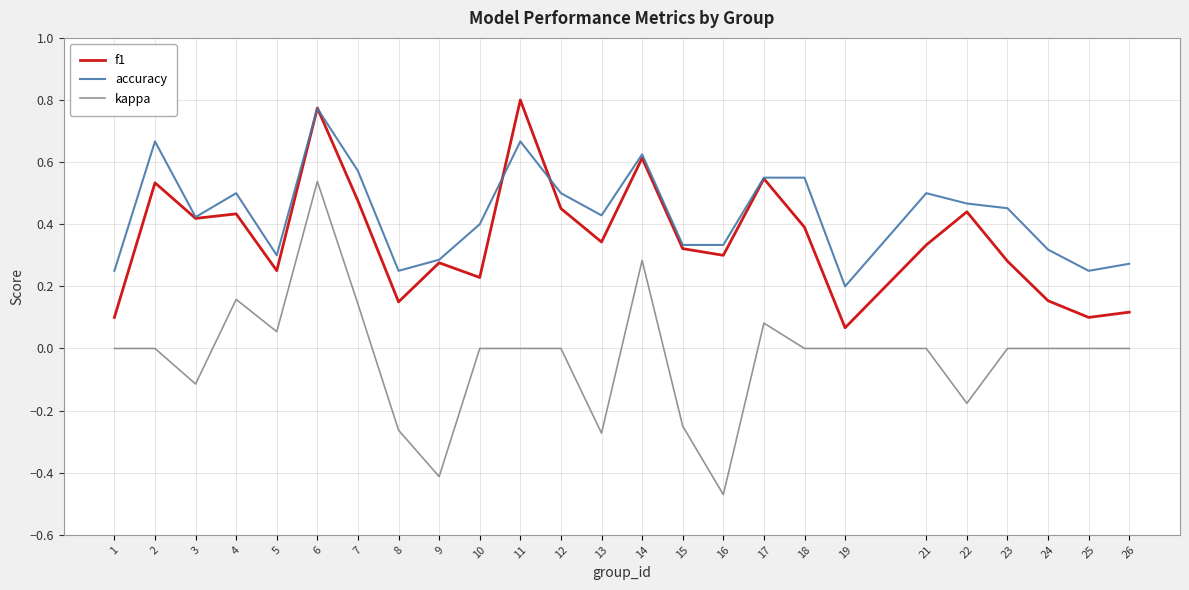

List the series in order of their peak value, lowest first.

kappa, accuracy, f1